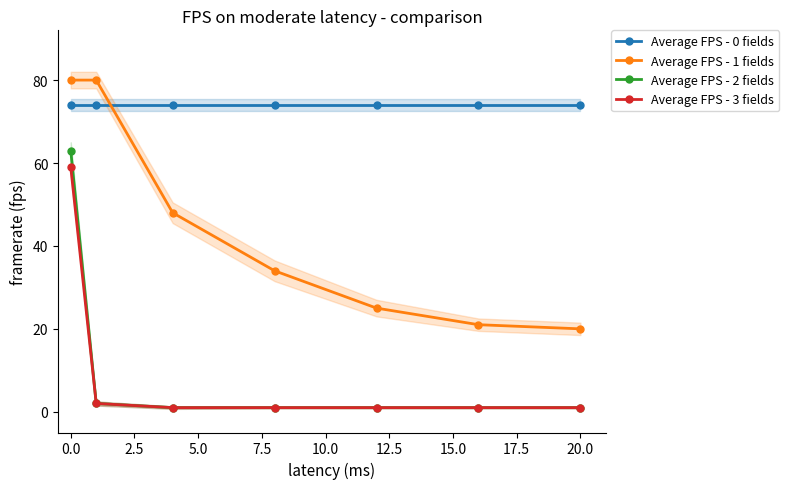

What is the sum of all Average FPS - 2 fields values?

70